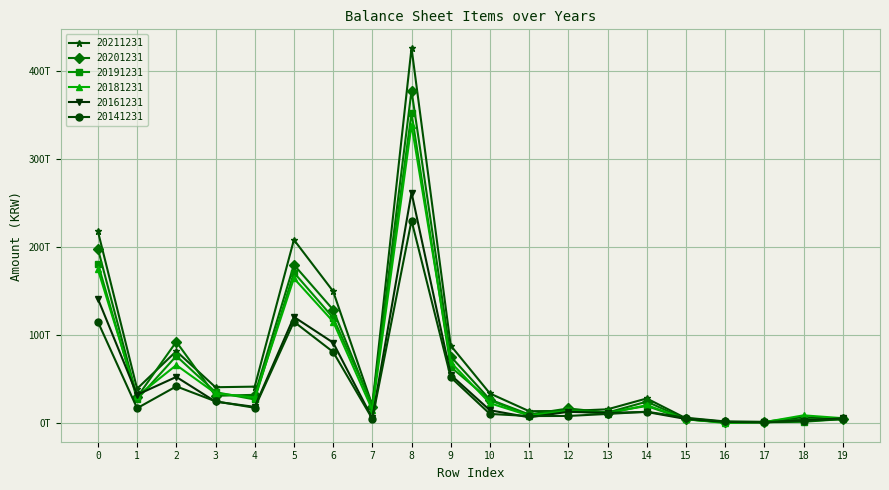

What is the minimum value for 20201231?

716099000000